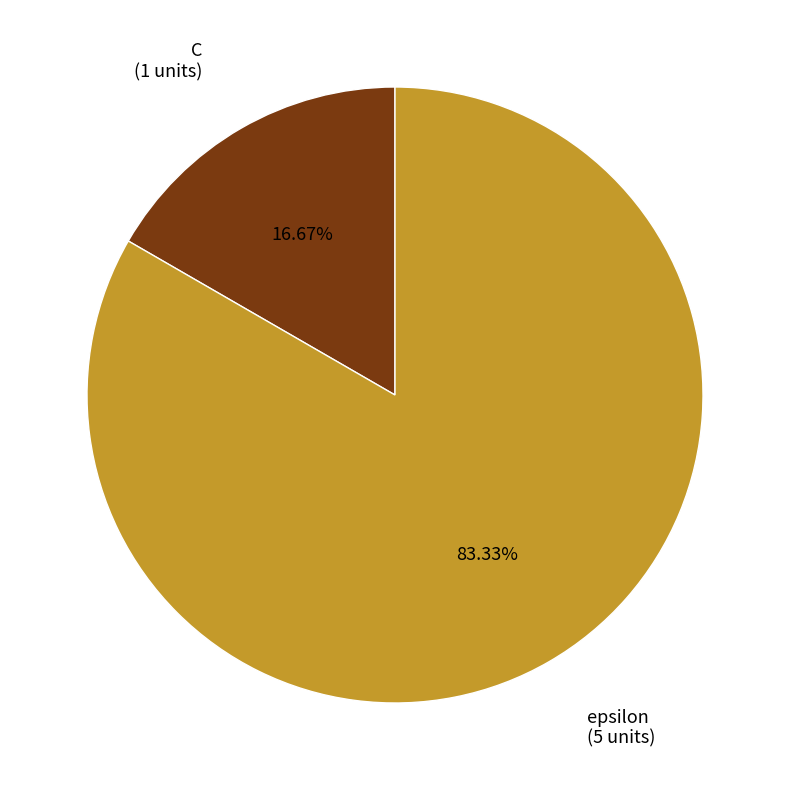

What portion of the pie excludes C?

83.3%